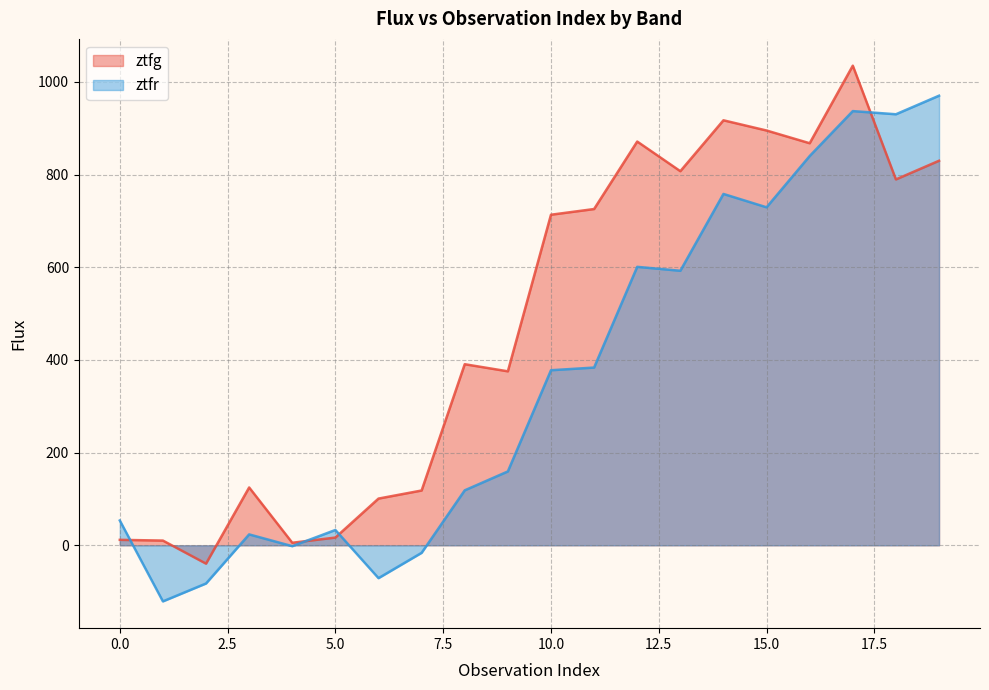

List the series in order of their peak value, highest first.

ztfg, ztfr